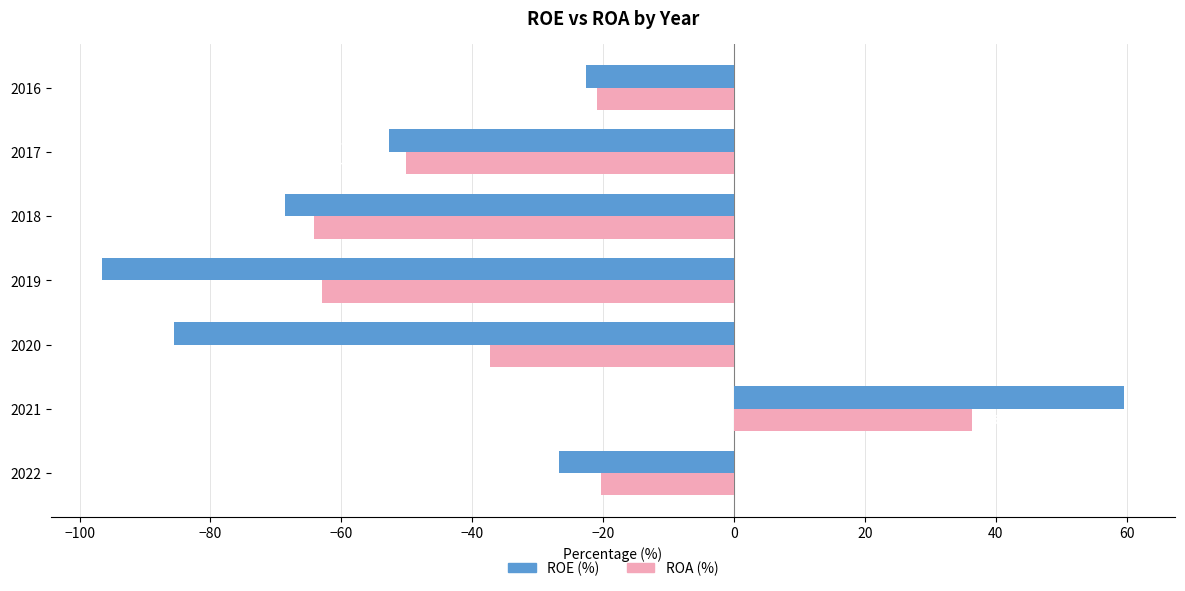

List the labels in order of ROE (%) value, largest first.

2021, 2016, 2022, 2017, 2018, 2020, 2019